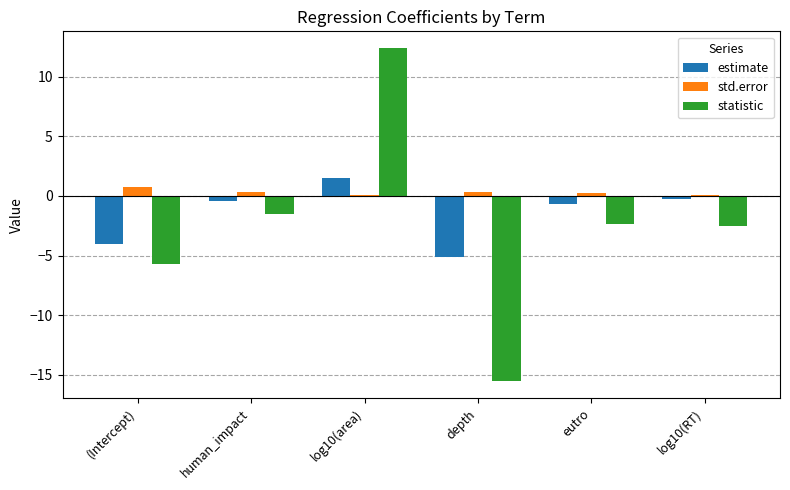

Rank the series by their maximum value, from lowest to highest.

std.error, estimate, statistic